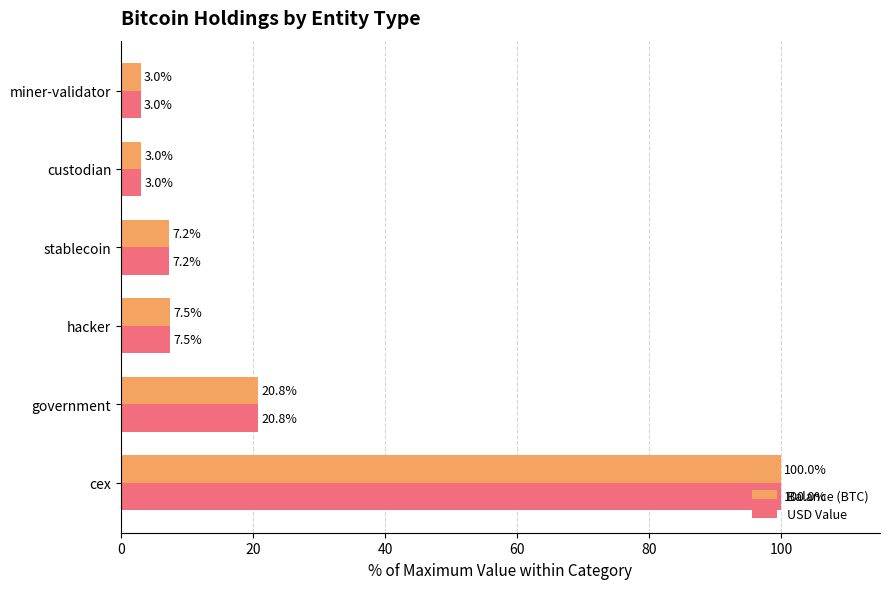

What is the difference between the maximum and minimum values in the Balance (BTC) series?

97.0